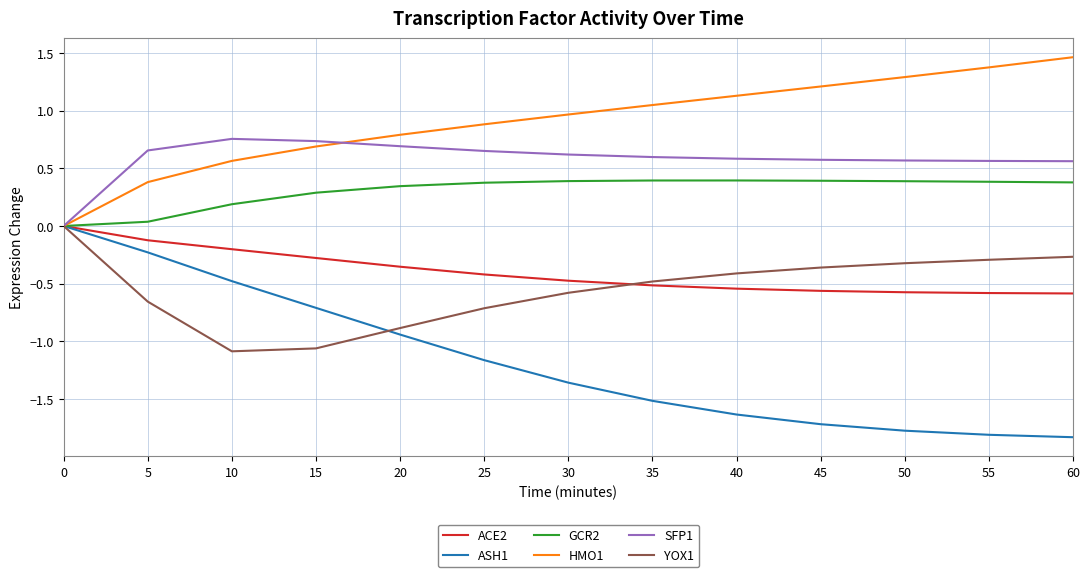

What is the highest value of the GCR2 series?

0.4